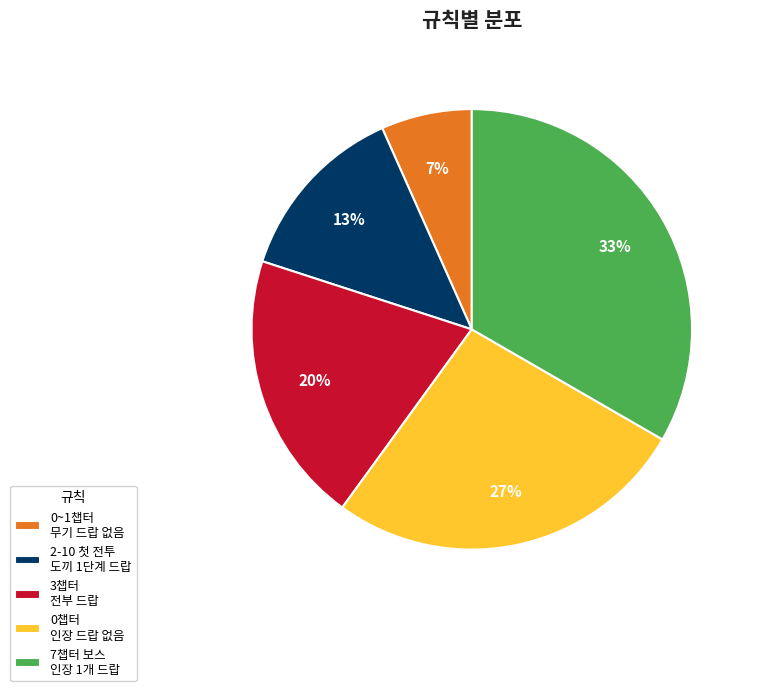

The 0챕터 인장 드랍 없음 slice represents 18% of the pie. True or false?

False